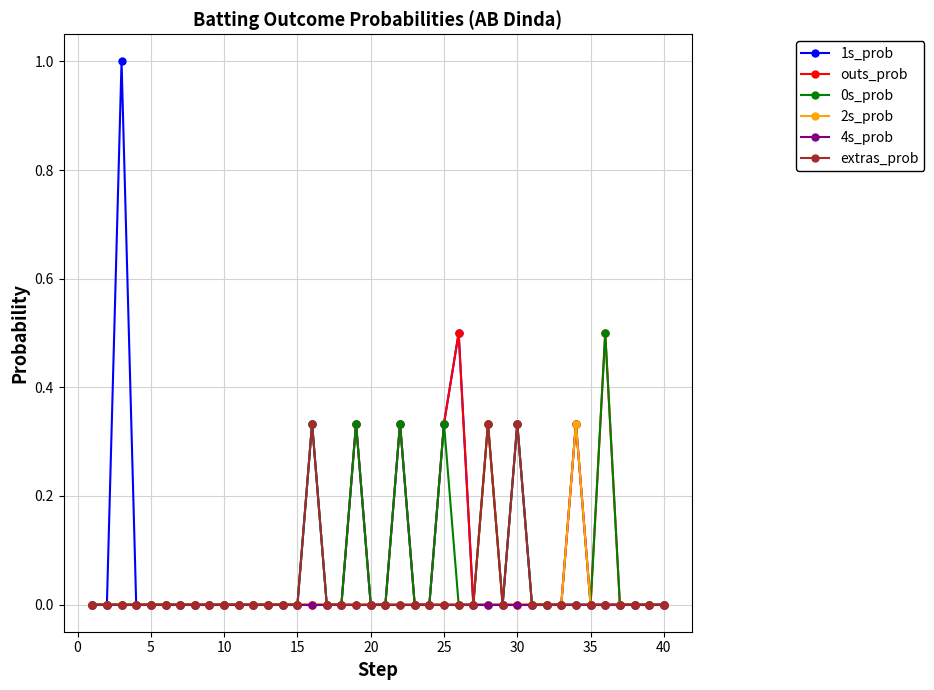

Which series has the widest spread of values?

1s_prob